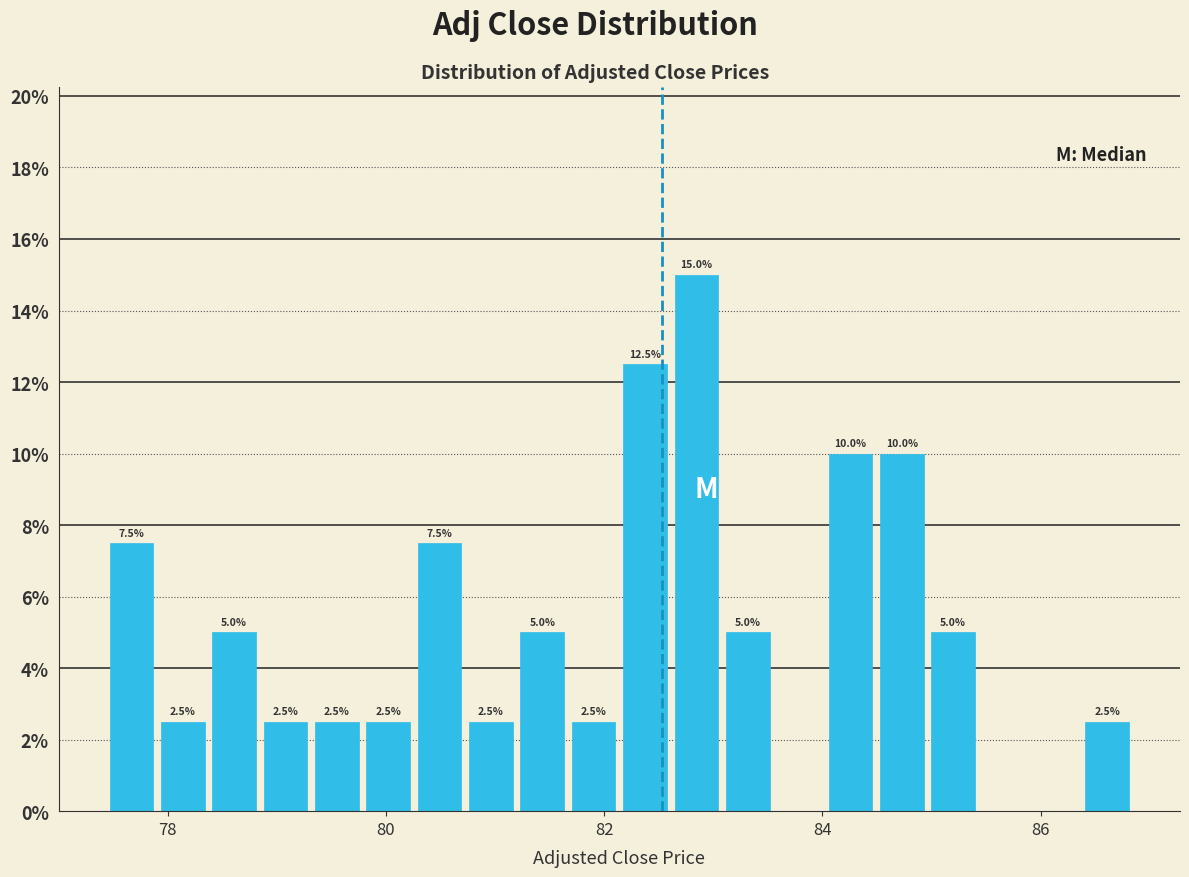

Read against the x-axis, roughly where is the centre of the tallest bar?

82.8